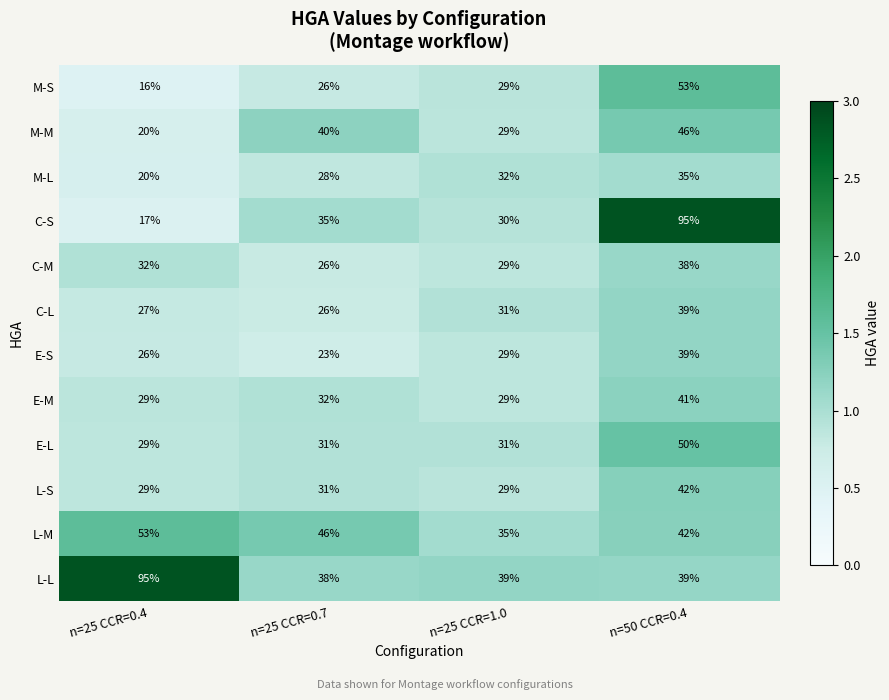

What is the sum of the C-L values at n=50 CCR=0.4 and n=25 CCR=0.7?

65